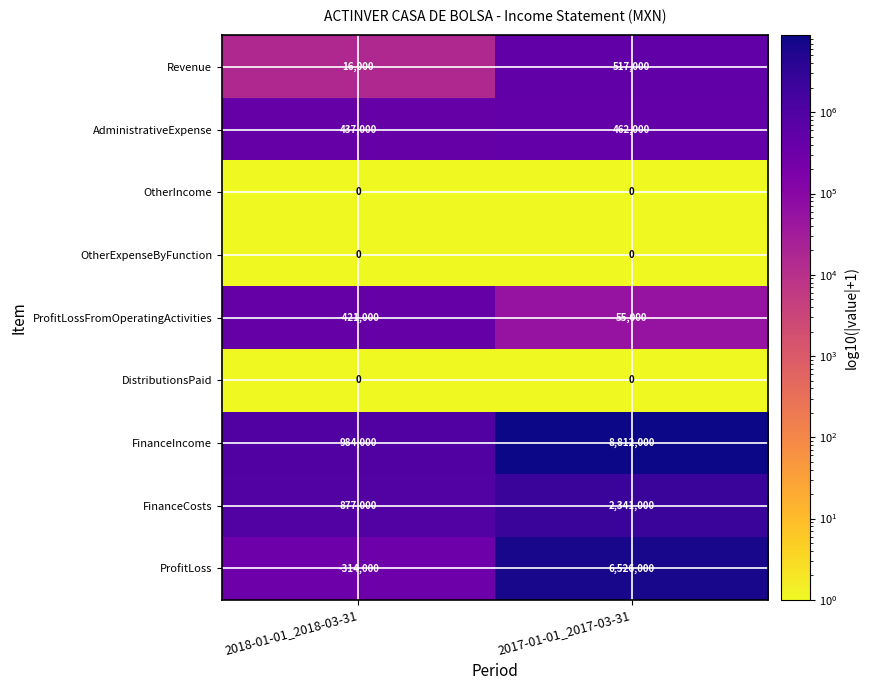

At how many categories does at least one series exceed 6429095?

1